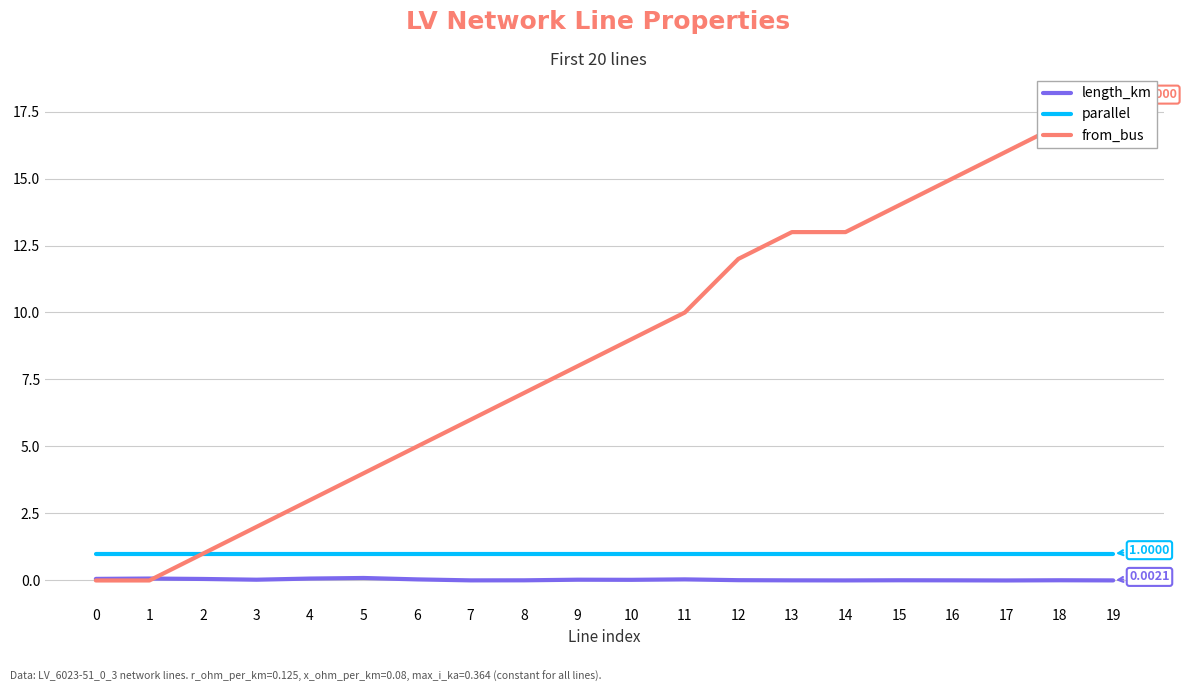

True or false: parallel and from_bus cross at least once.

False